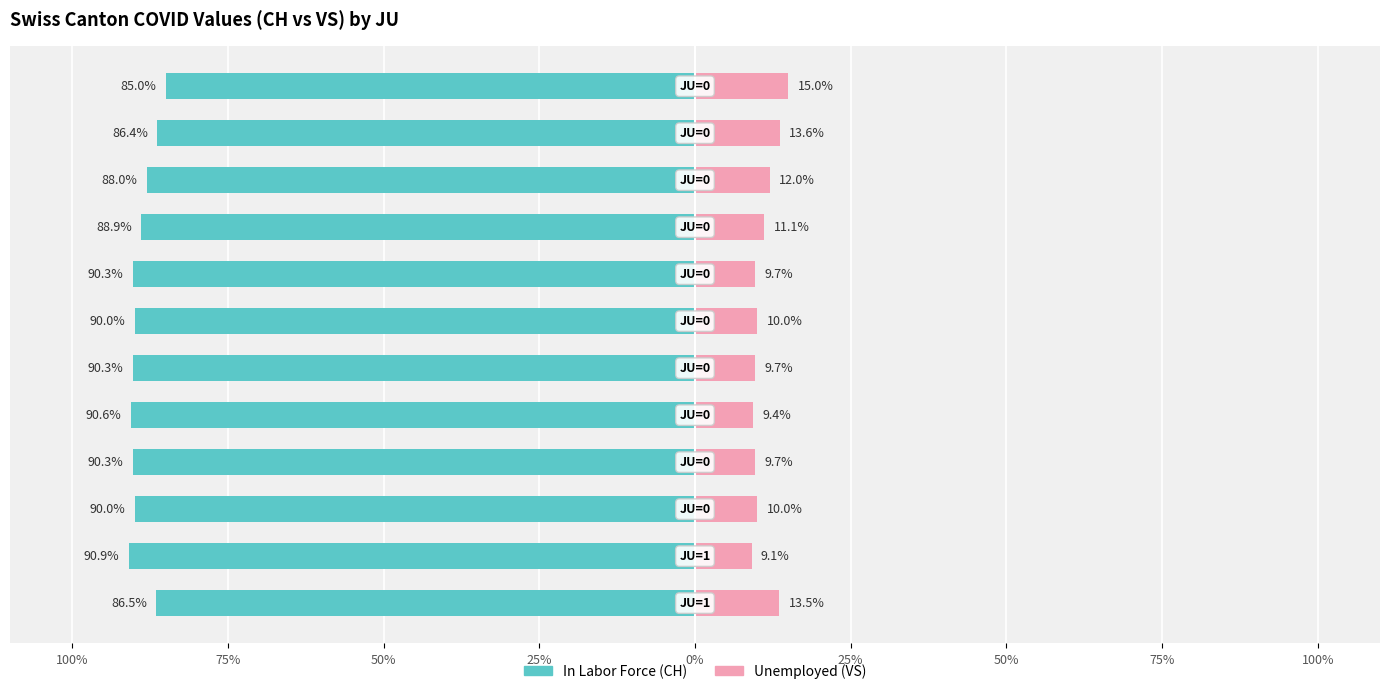

How many categories are shown in the chart?

12